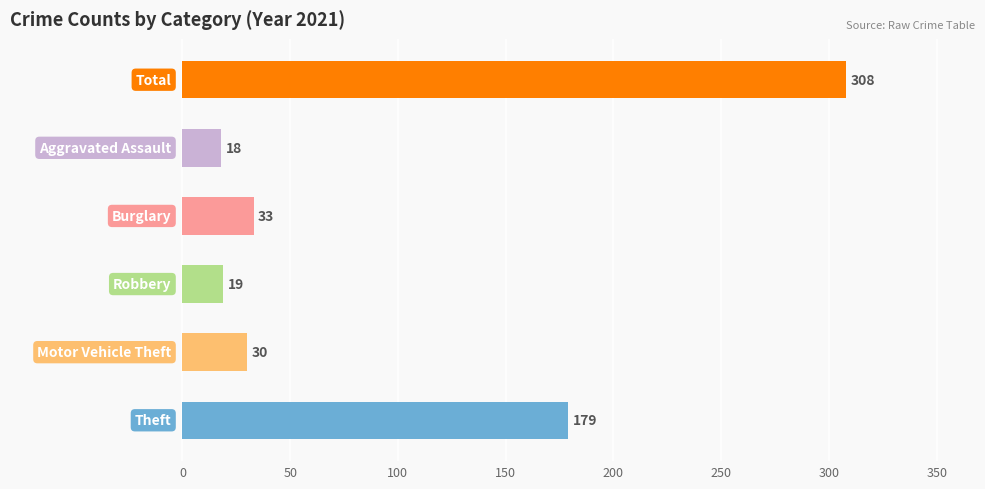

What is the difference between the maximum and minimum values?

290